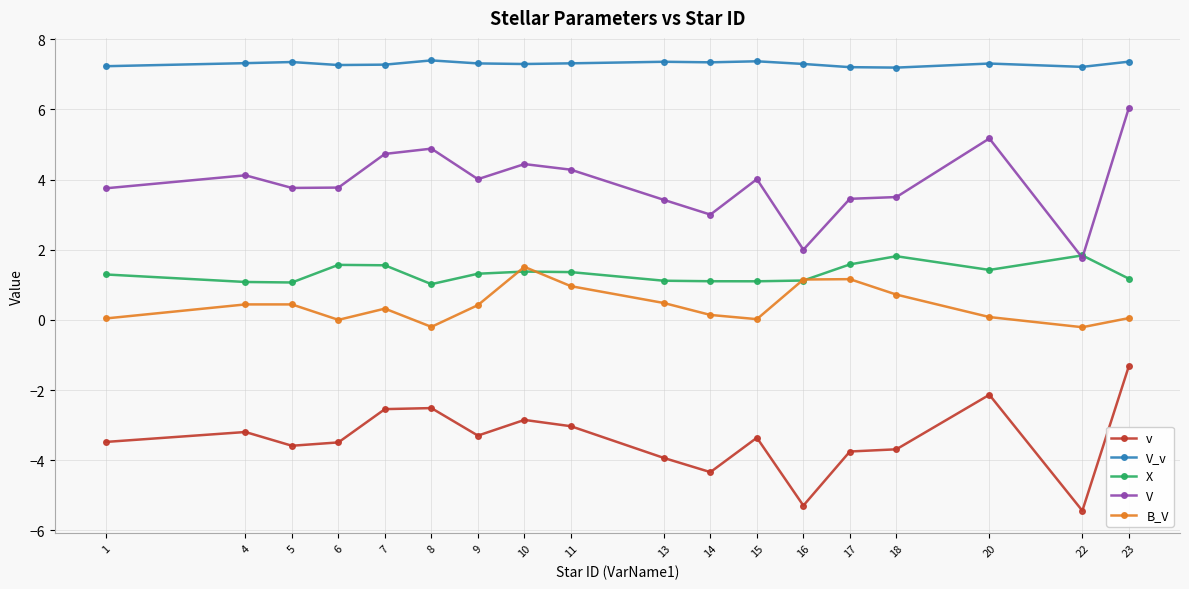

What is the difference between the highest and lowest values at 23?

8.7